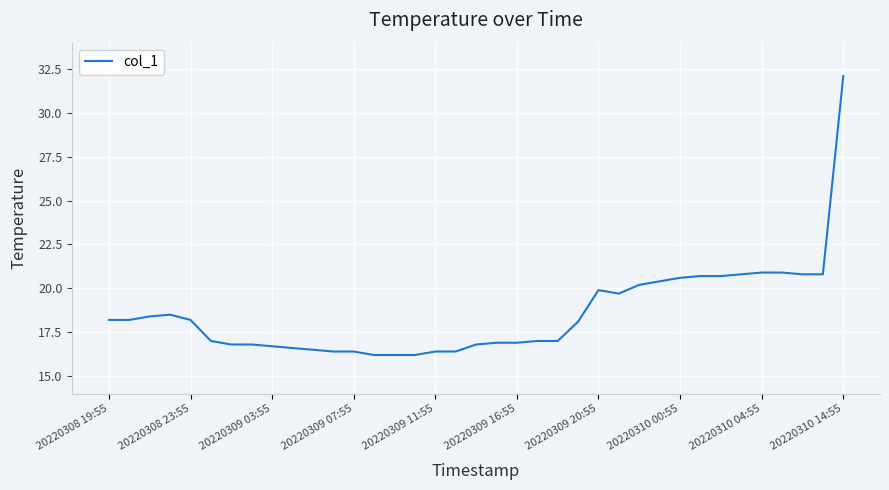

What is the maximum value shown in the chart?

32.1